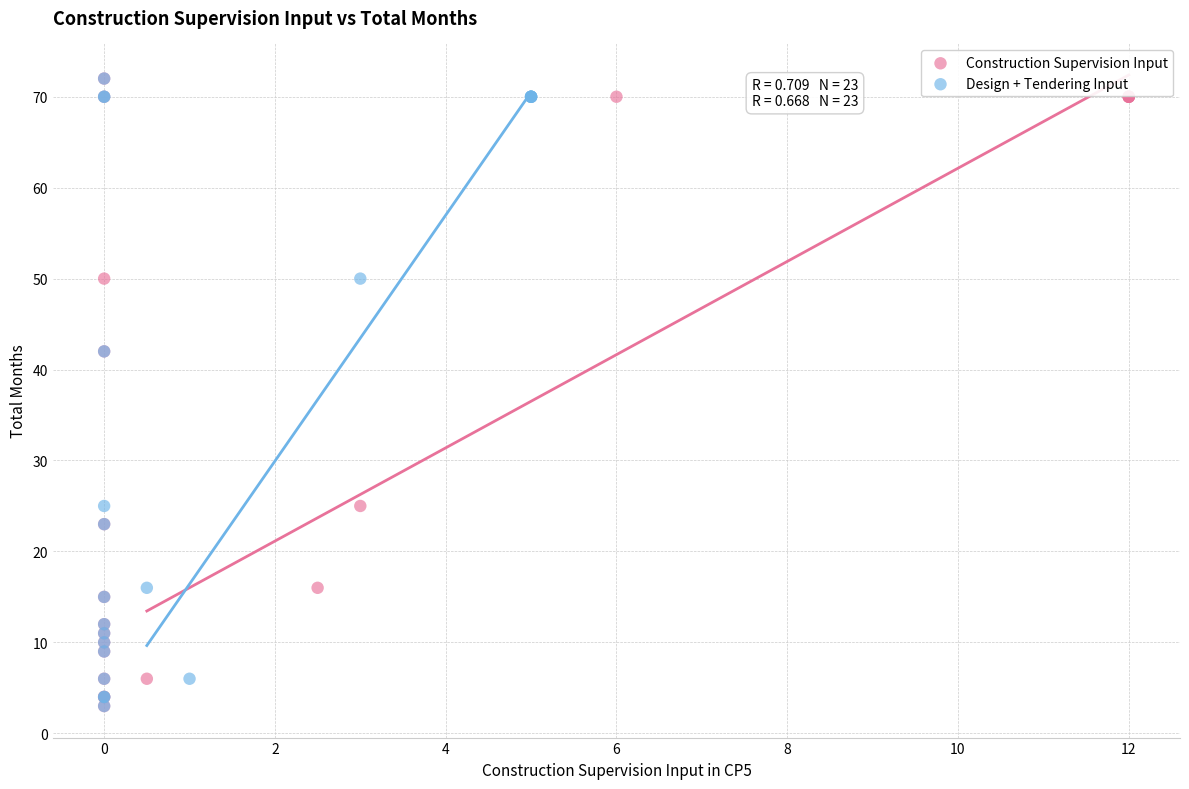

What are all the series names shown in the legend?

Construction Supervision Input, Design + Tendering Input